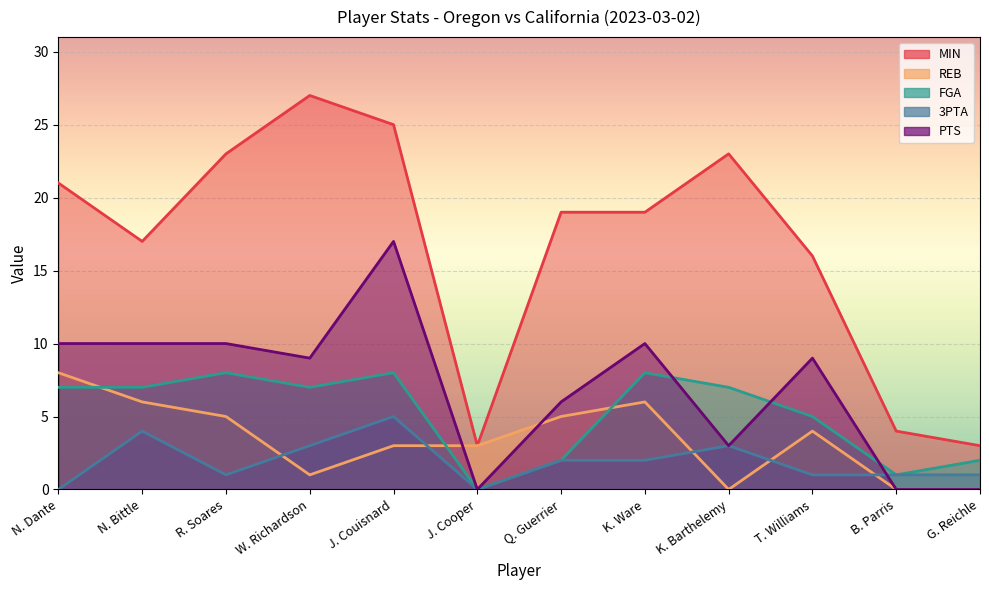

Reading right to left, transcribe all the data shown in this chart.

MIN: 3	4	16	23	19	19	3	25	27	23	17	21
REB: 0	0	4	0	6	5	3	3	1	5	6	8
FGA: 2	1	5	7	8	2	0	8	7	8	7	7
3PTA: 1	1	1	3	2	2	0	5	3	1	4	0
PTS: 0	0	9	3	10	6	0	17	9	10	10	10